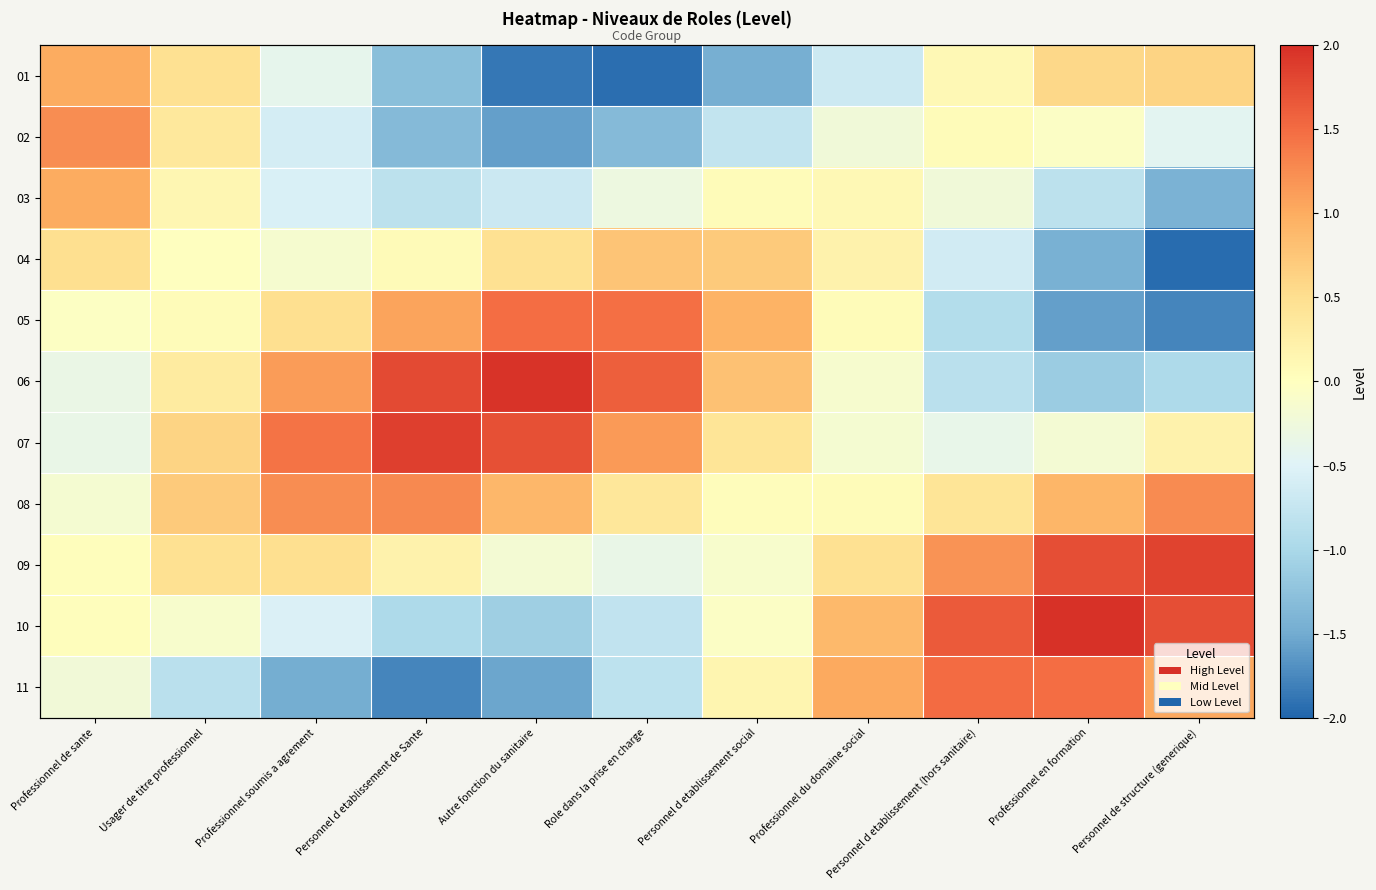

How many series are shown in this chart?

11